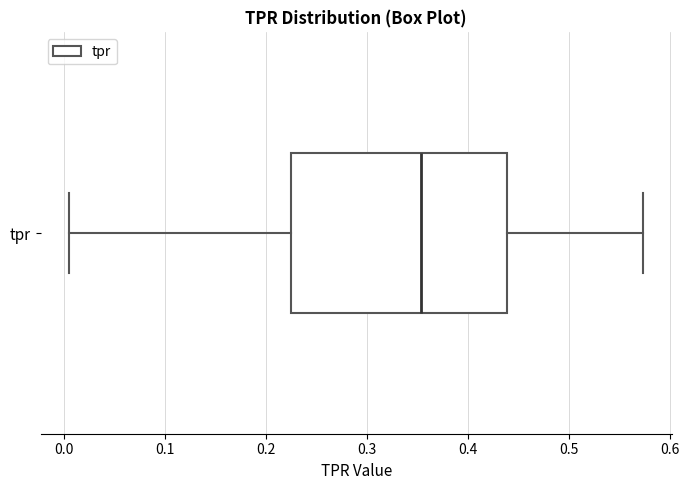

Where is the left edge of the box for tpr on the x-axis? The values are not printed on the chart, so give them approximately, as read against the axis.

0.22